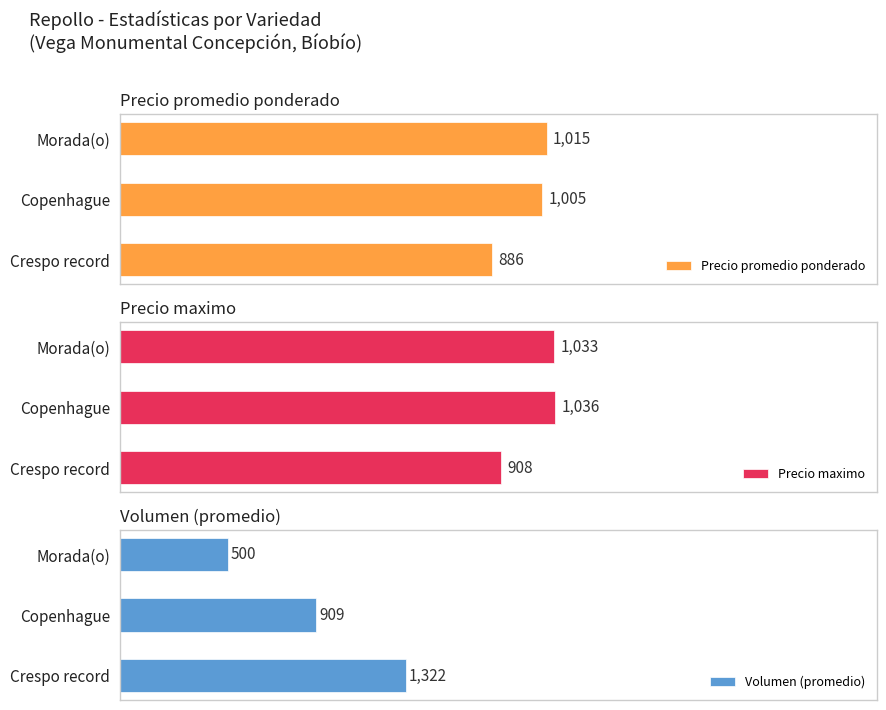

Are the bars horizontal?

Yes